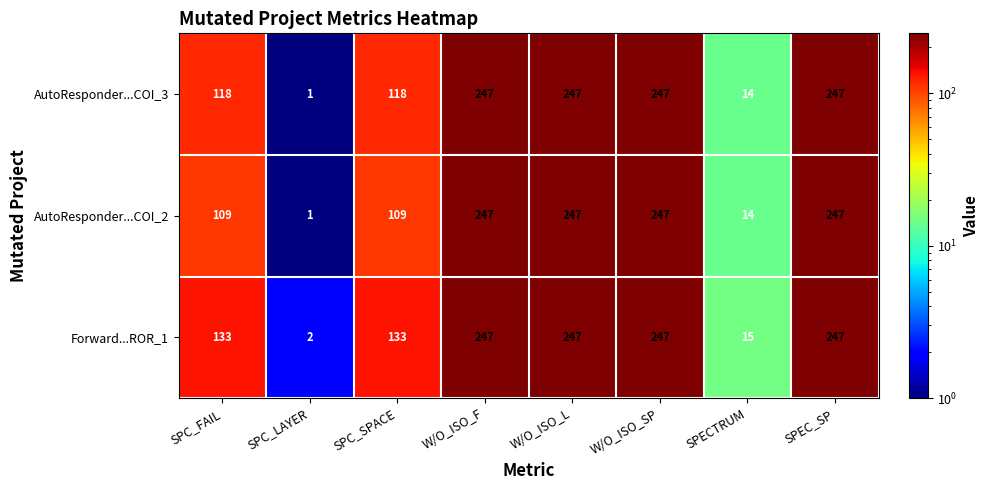

Is the value of AutoResponder...COI_3 at SPC_SPACE greater than the value of AutoResponder...COI_2 at SPC_LAYER?

Yes